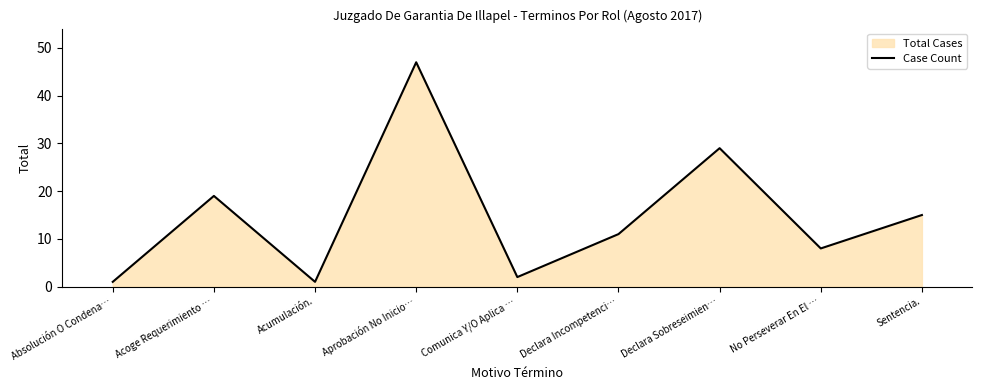

Which category has the lowest value across all series?

Absolución O Condena…